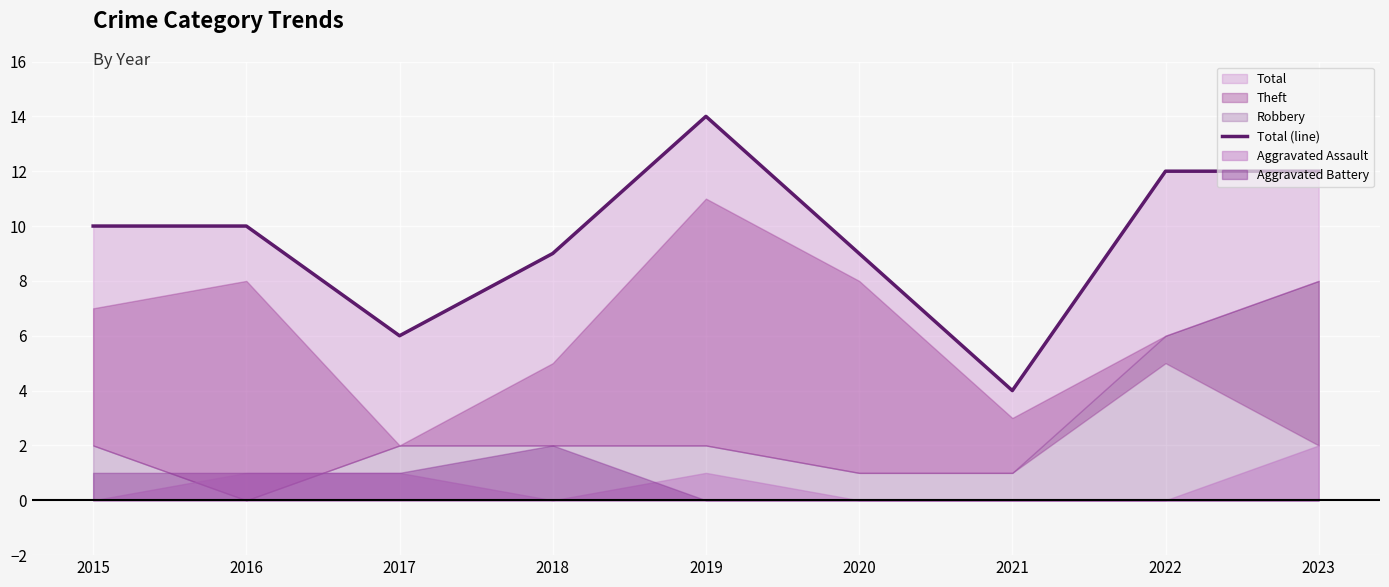

Where is the data nearest to the value 9?

2018